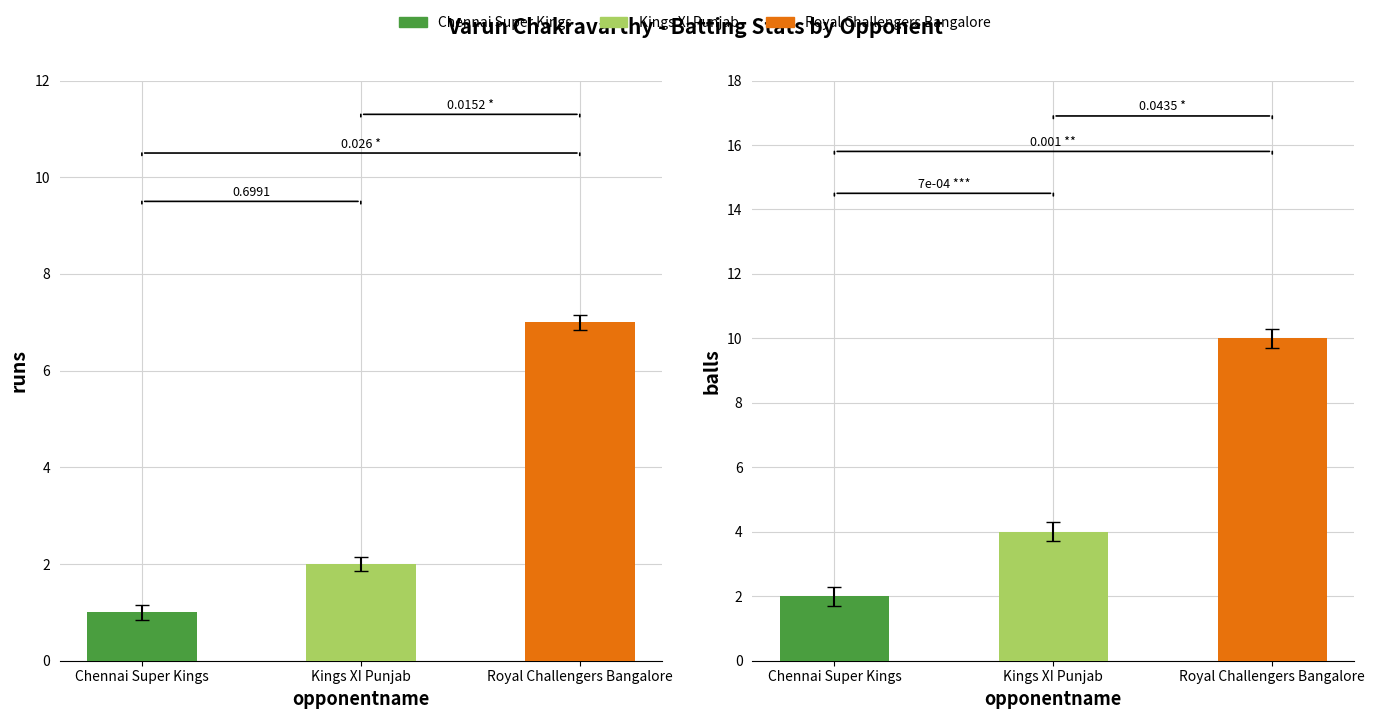

Rank the series by their maximum value, from highest to lowest.

balls, runs